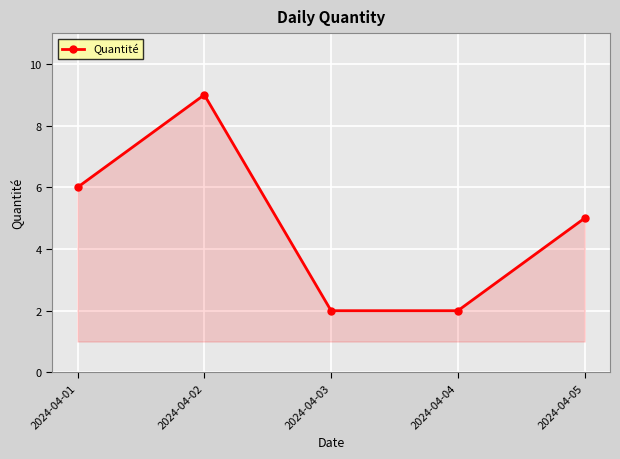

What is the change in value from 2024-04-02 to 2024-04-05?

-4